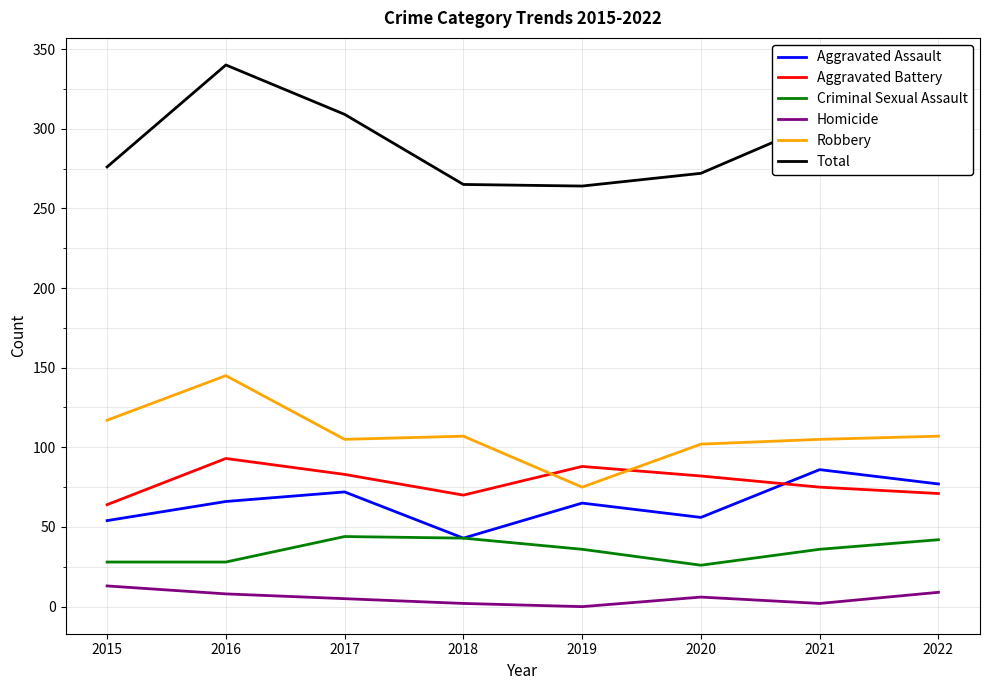

Rank the series at 2015 from highest to lowest value.

Total, Robbery, Aggravated Battery, Aggravated Assault, Criminal Sexual Assault, Homicide